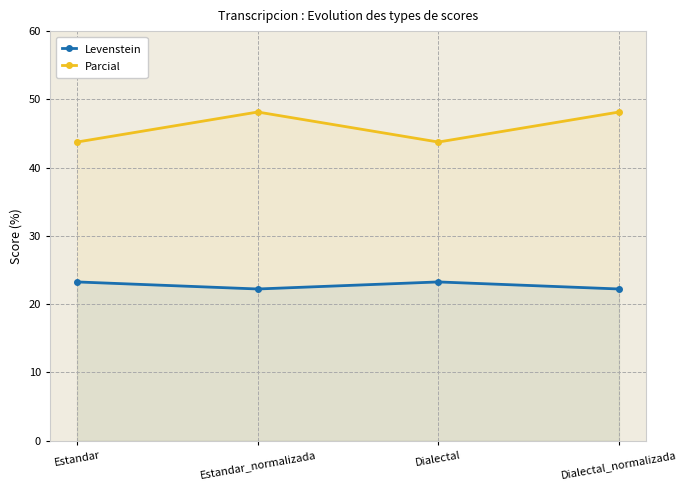

What are all the series names shown in the legend?

Levenstein, Parcial